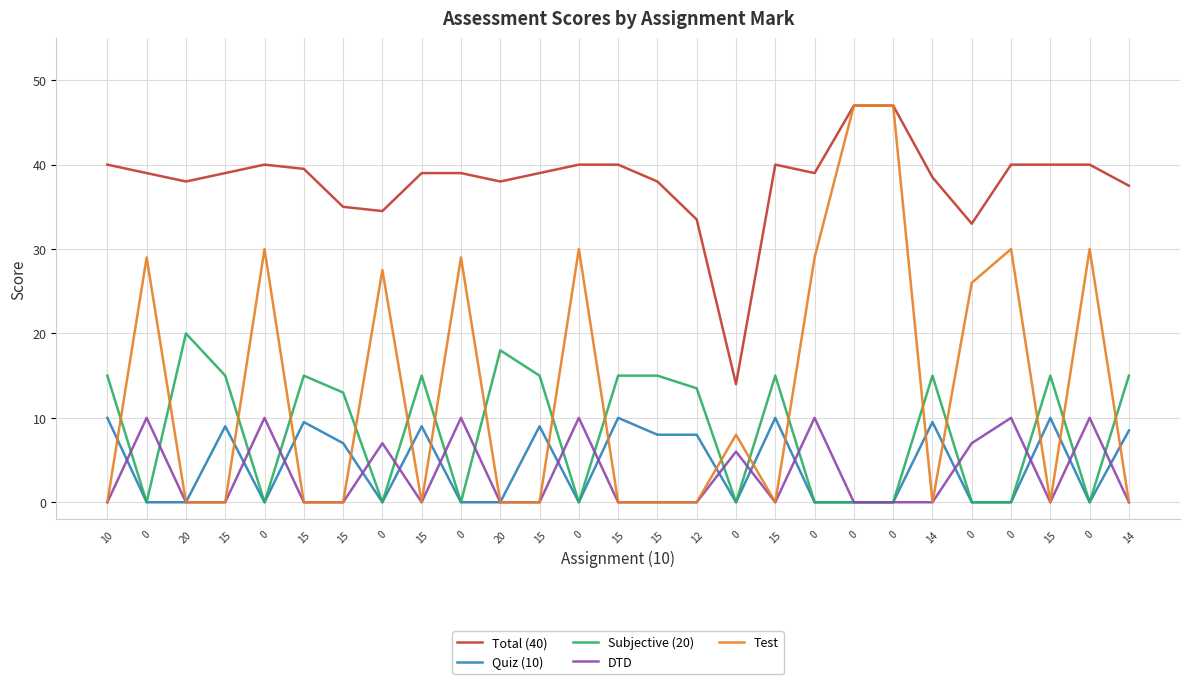

True or false: DTD and Test intersect in this chart.

False